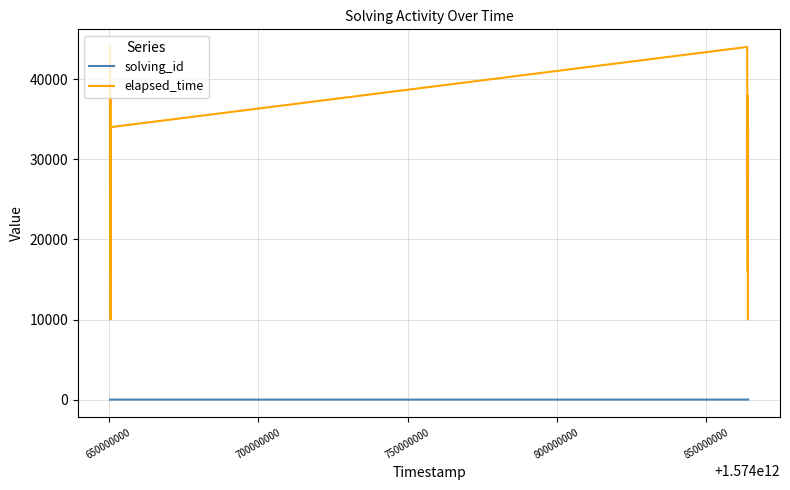

At how many categories does at least one series exceed 11332?

20